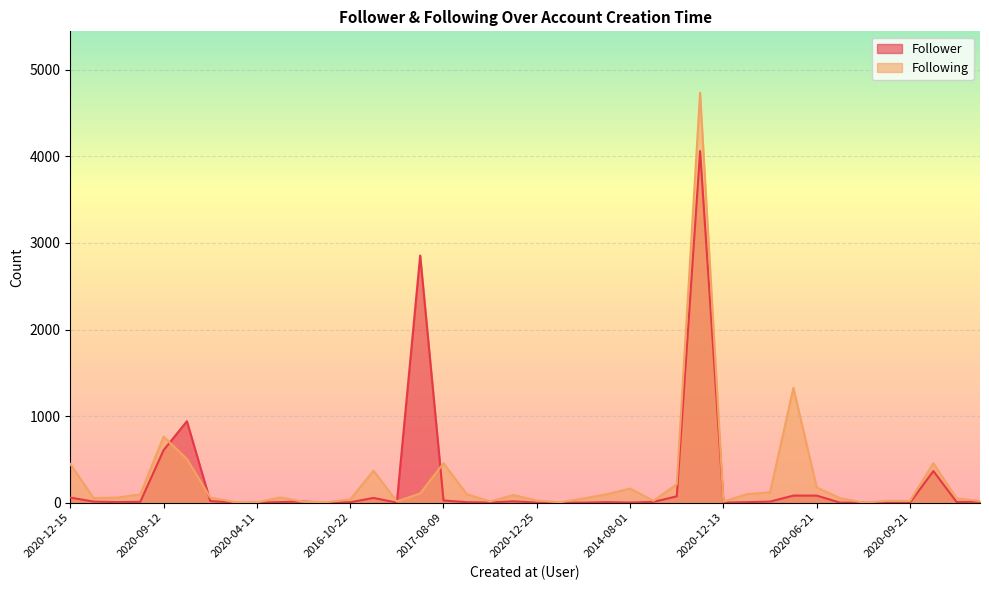

The value of Follower at 2020-09-12 is 606. True or false?

True